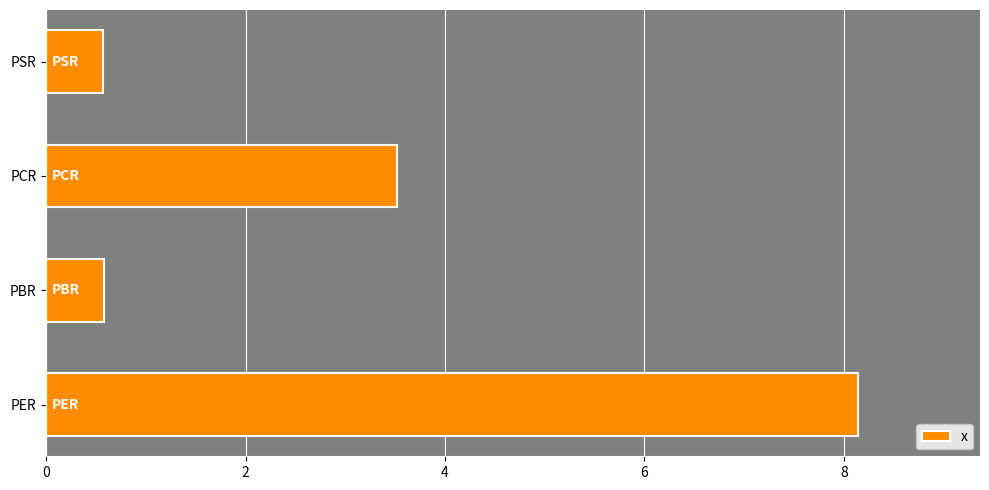

The value at PER is 8.1. True or false?

True